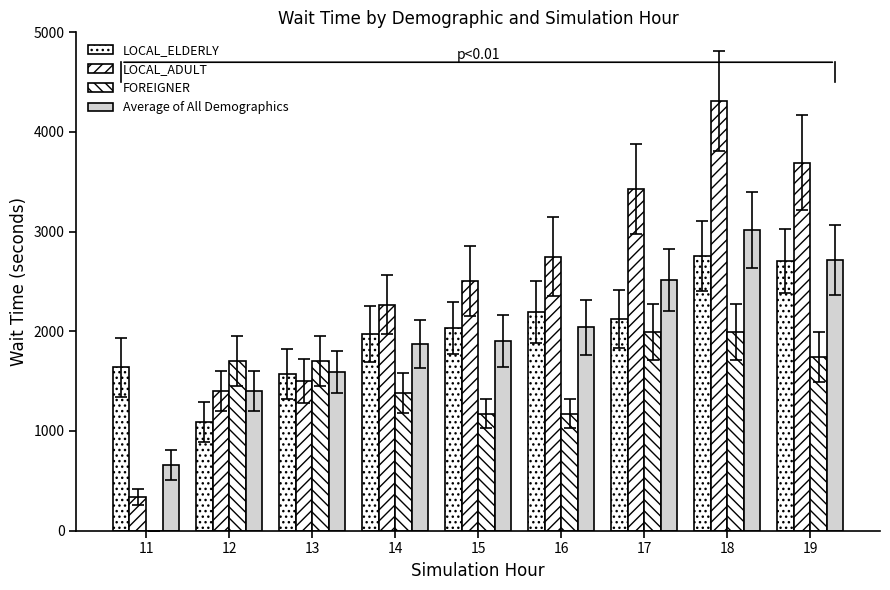

Where is Average of All Demographics nearest to the value 1838?

14